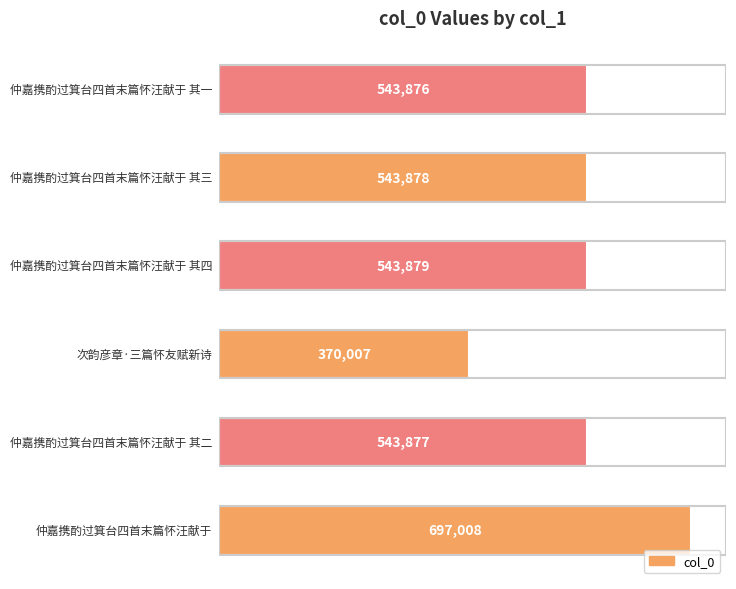

What is the sum of all values?

3242525